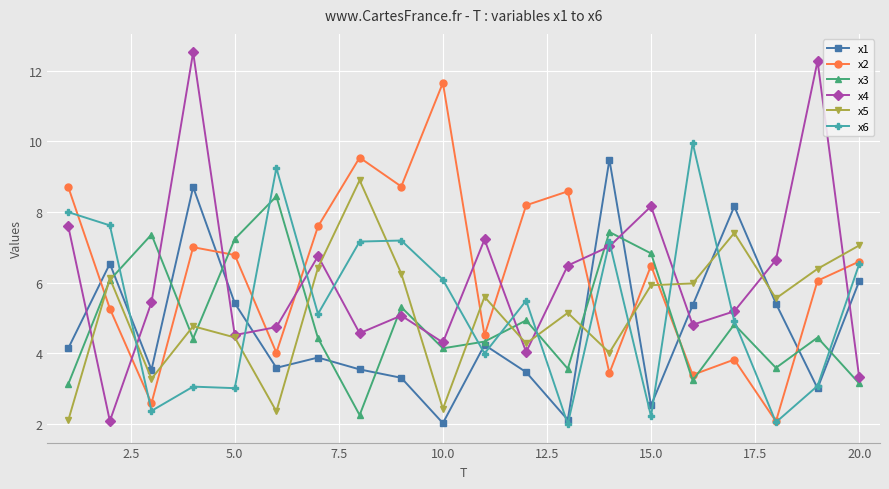

What is the sum of all x1 values?

94.5